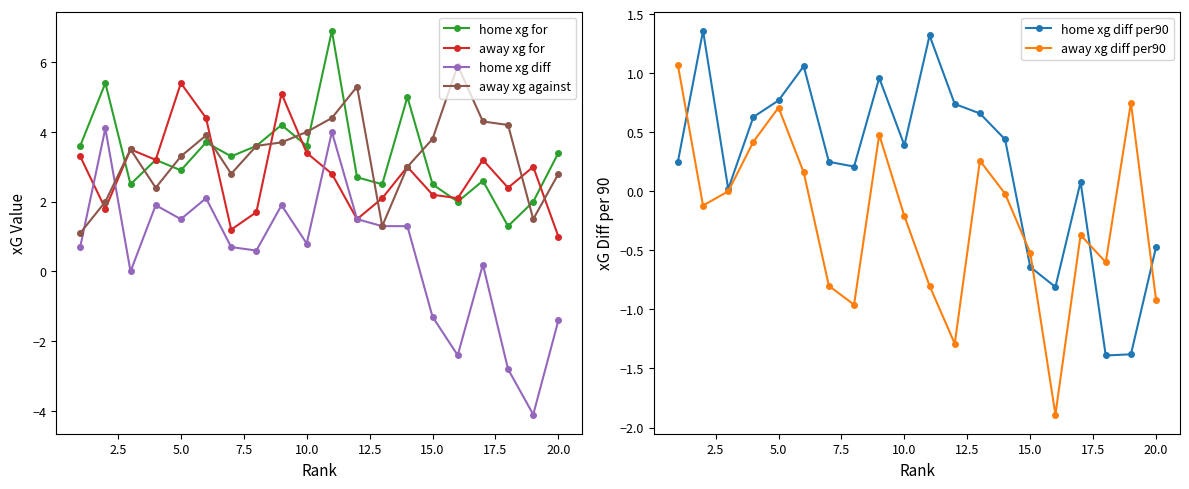

In home xg for, how many points are higher than both neighbors (excluding endpoints)?

7